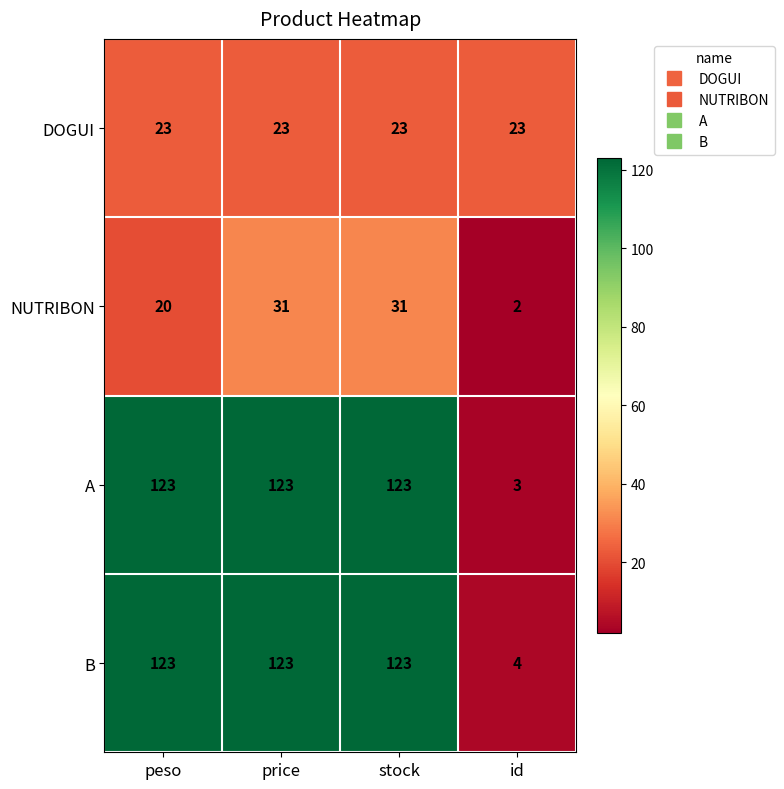

True or false: A has a value of 3 at id.

True